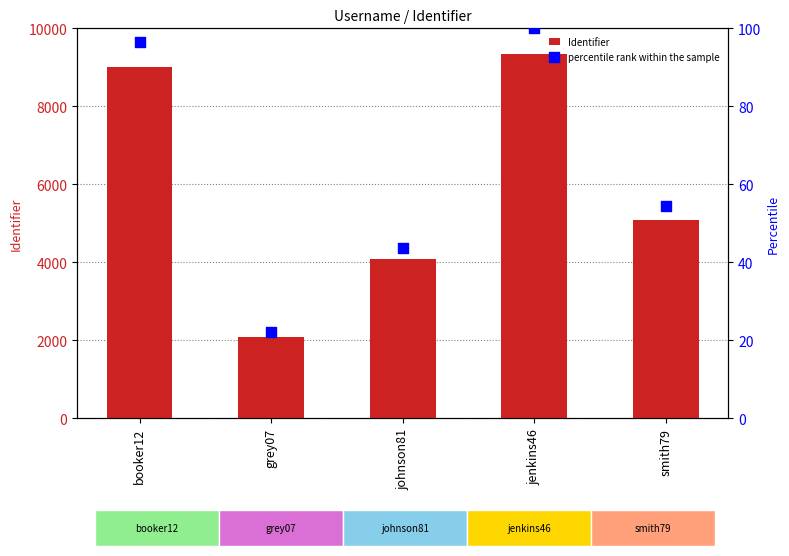

At which category is the sum across all series the highest?

jenkins46